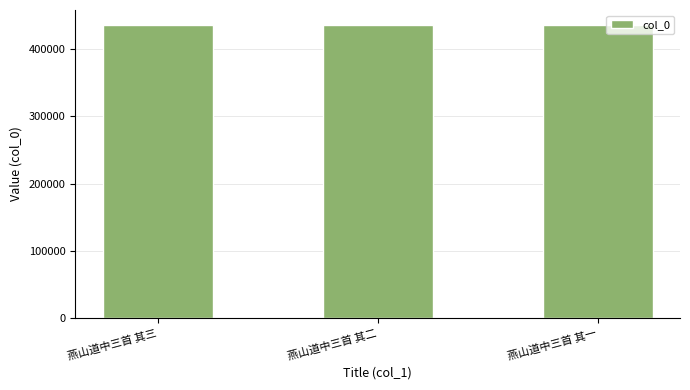

What is the maximum value shown in the chart?

436492